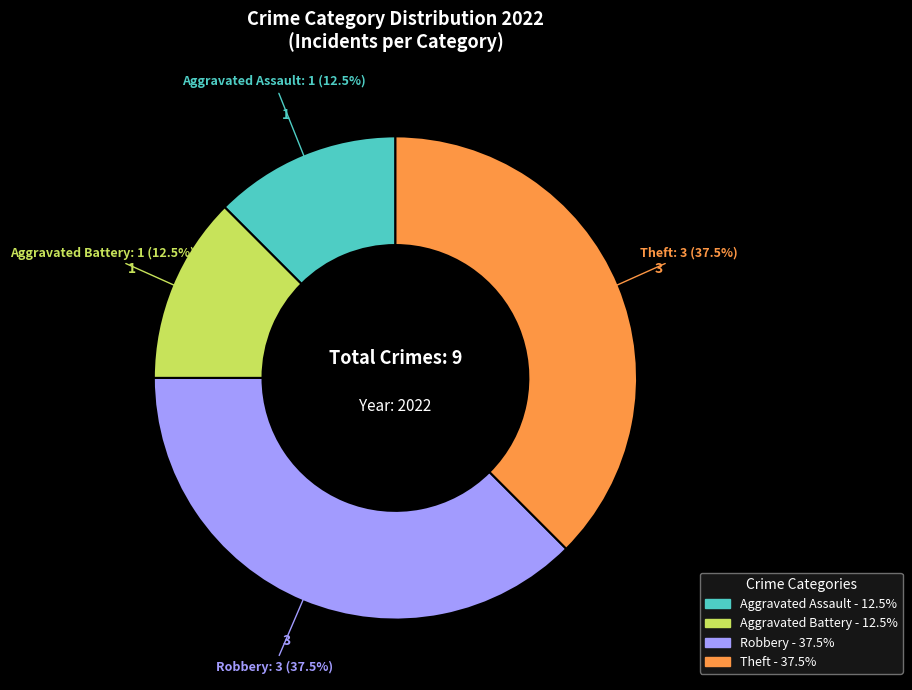

Is there any slice that represents more than half of the pie?

No